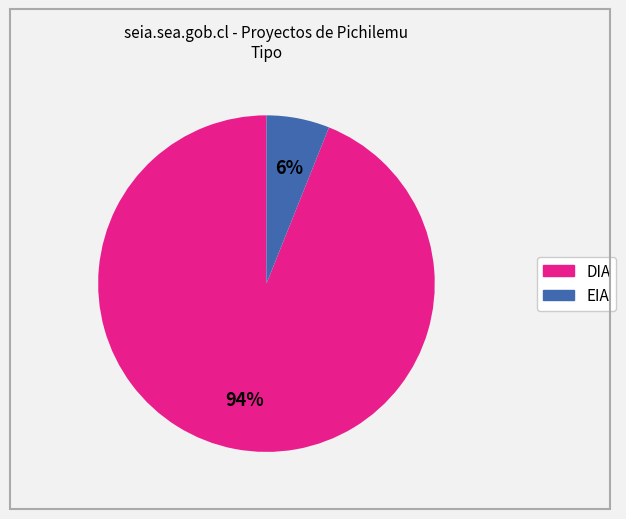

To the nearest percent, what is the combined percentage of EIA and DIA?

100%